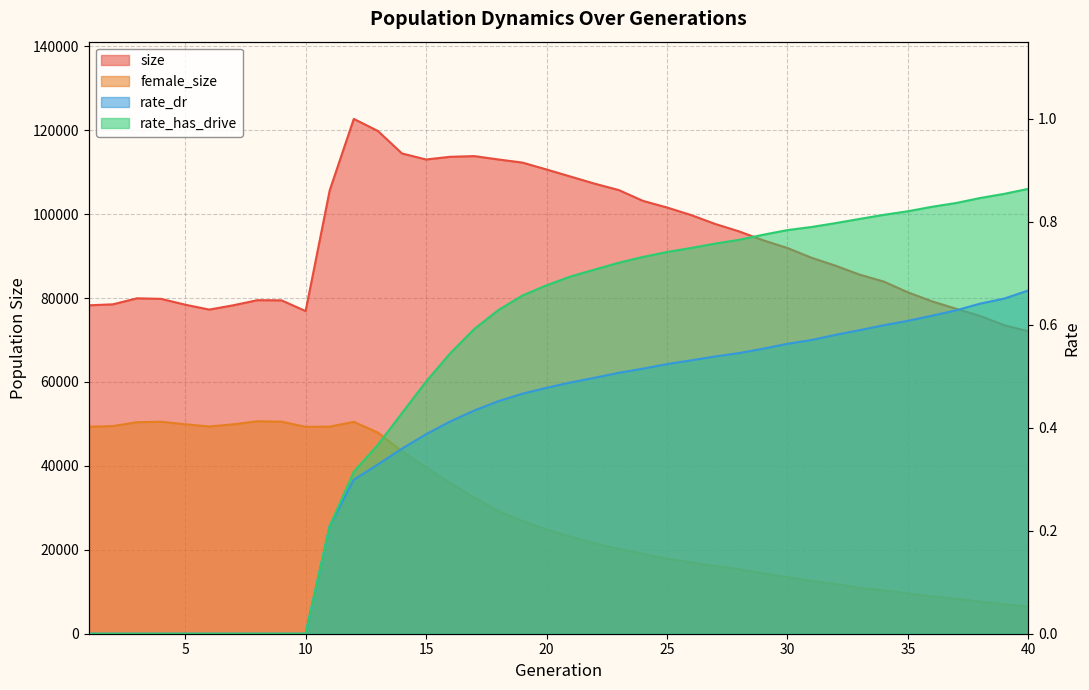

Is it true that female_size equals 80099.9 at 9?

False